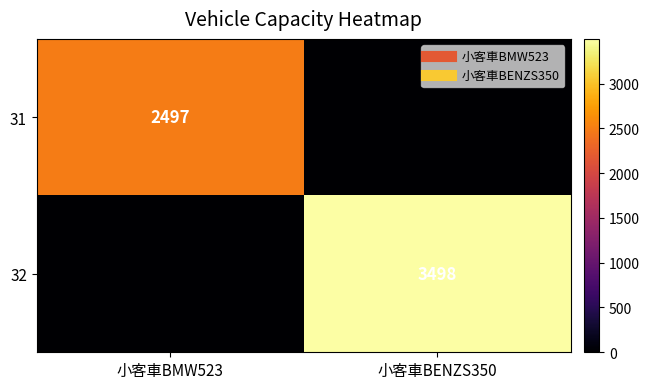

What is the sum of all 32 values?

3498